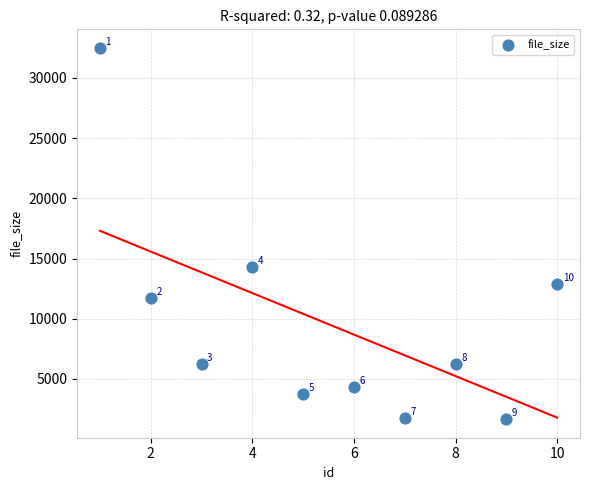

What Y value in the scatter plot is closest to 17073?

14327